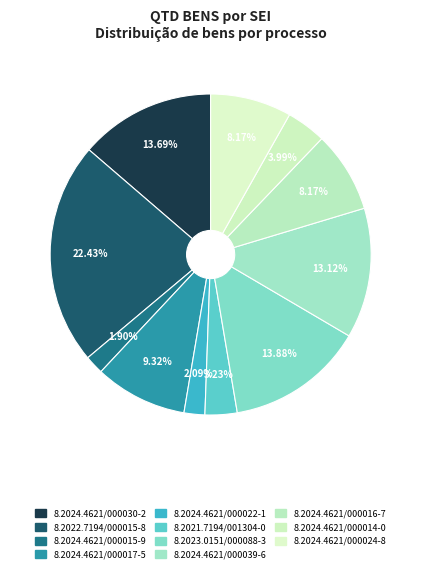

Is there a majority slice in this chart?

No